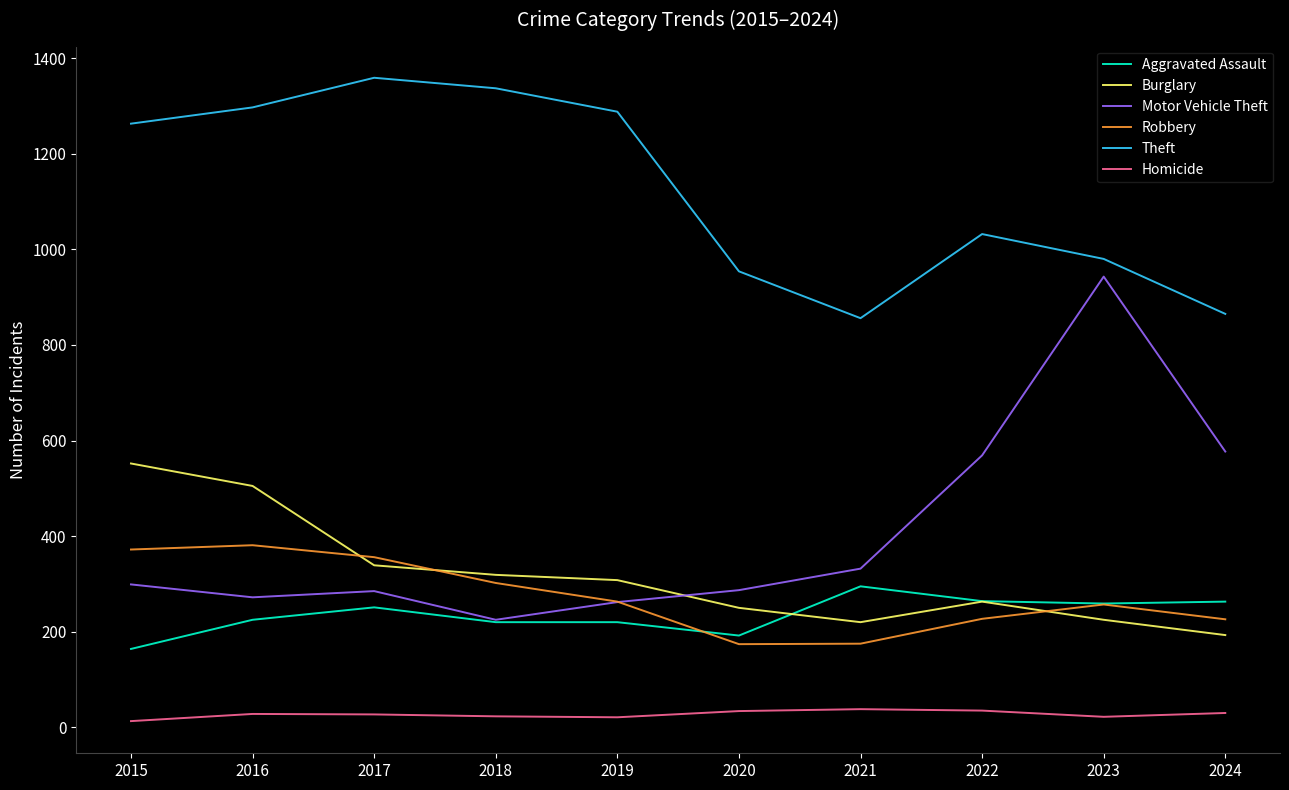

Where is Theft nearest to the value 1107?

2022